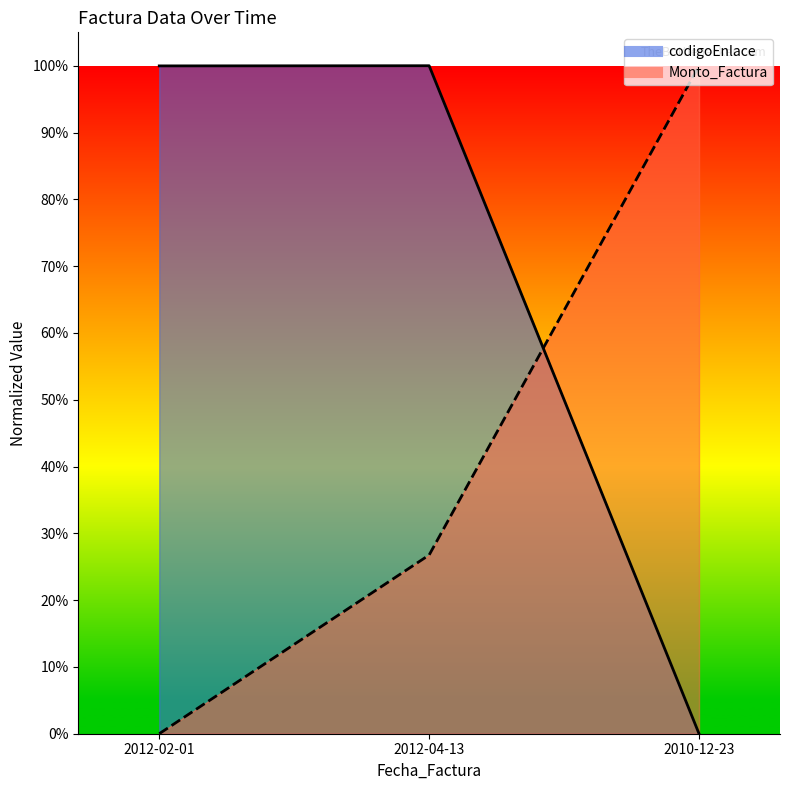

What is the difference between the second highest and minimum values in the codigoEnlace series?

1.0